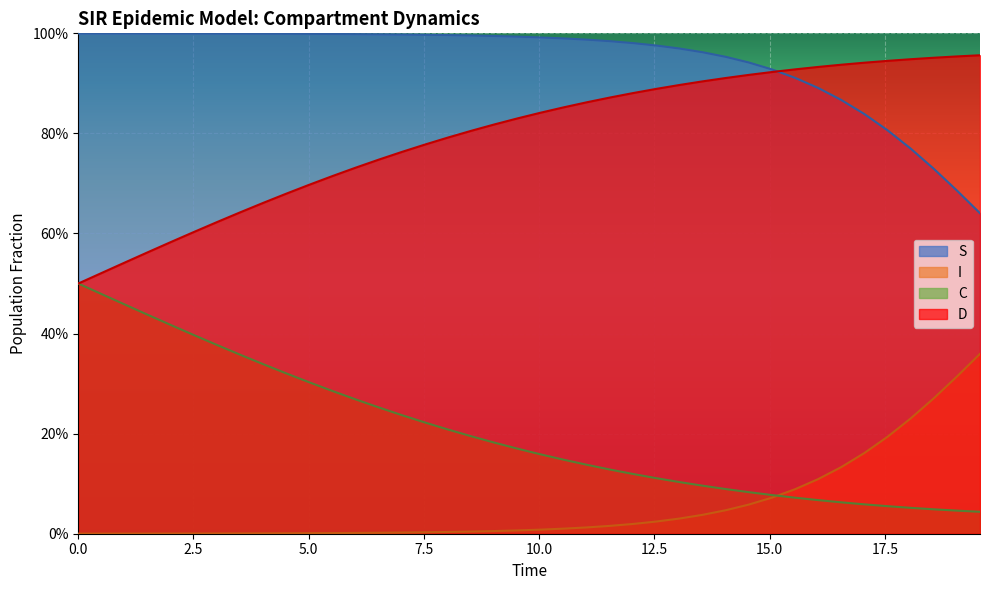

What is the difference between the second highest and minimum values in the I series?

0.3